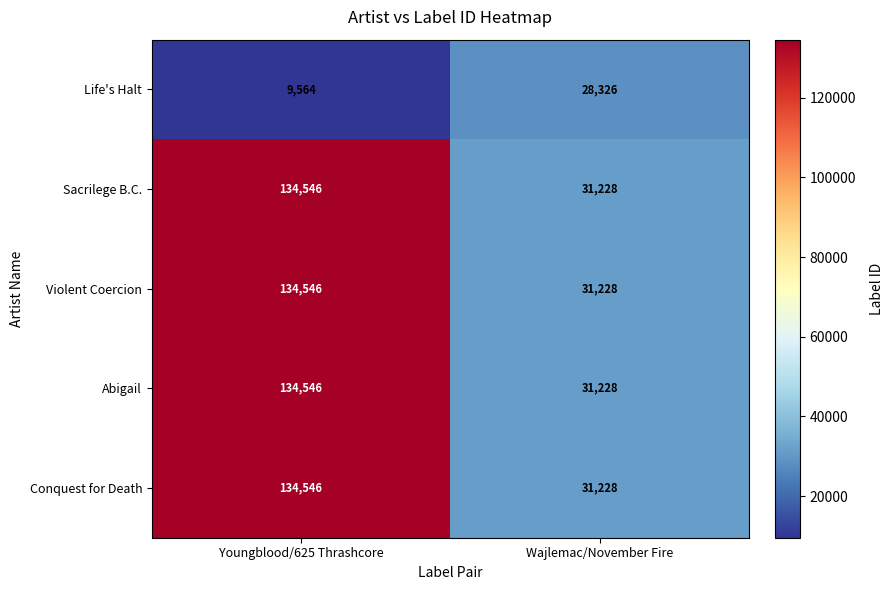

What is the maximum value shown in the chart?

134546